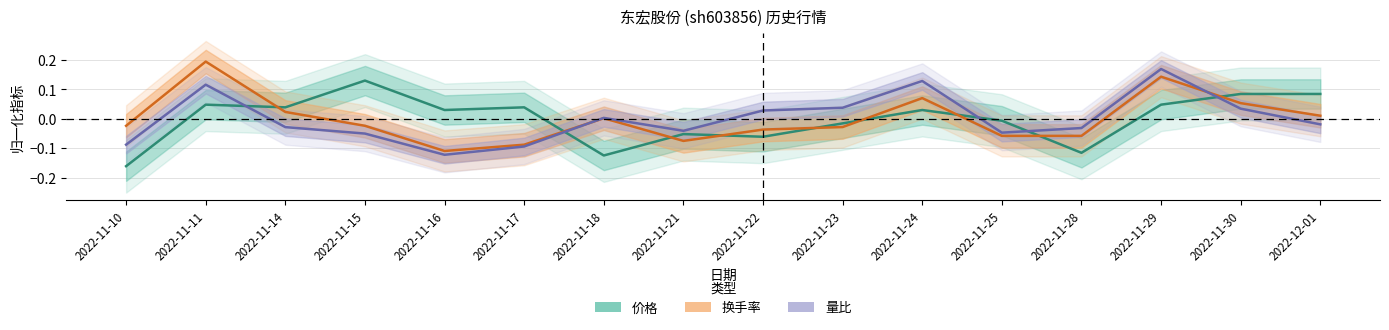

How many negative values does the 换手率 series have?

9